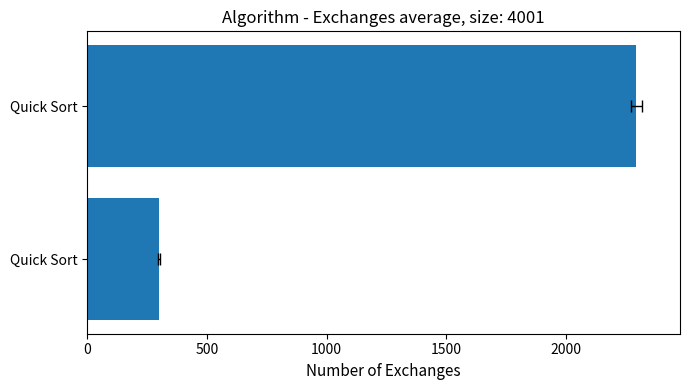

Read the value at Quick Sort, to the nearest 100.

2300